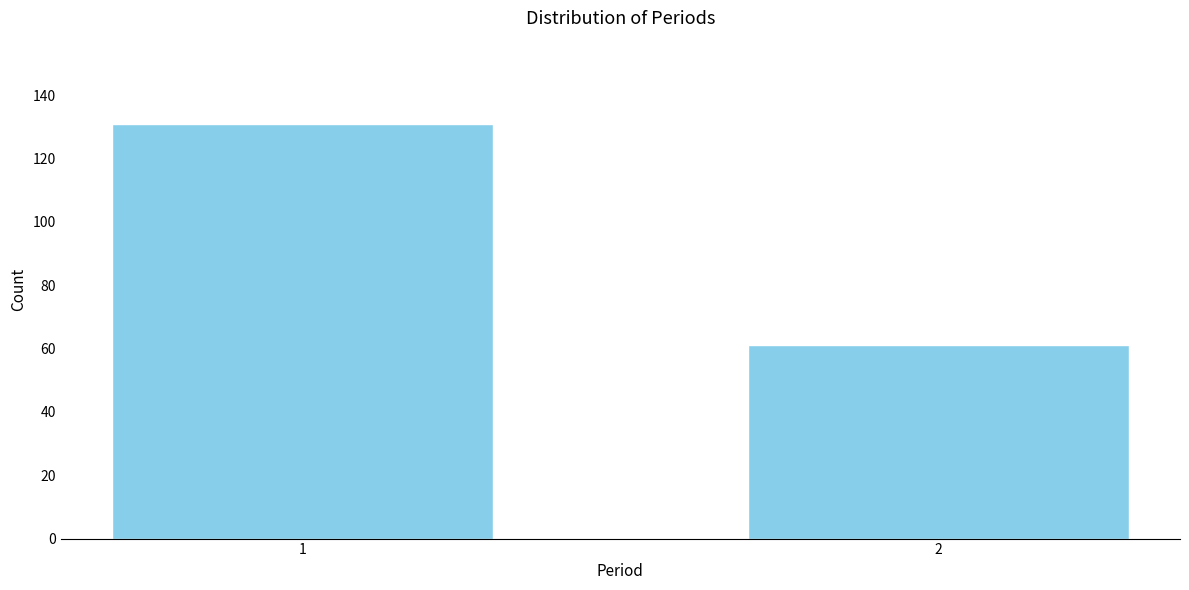

Reading right to left, transcribe all the data shown in this chart.

2=61	1=131